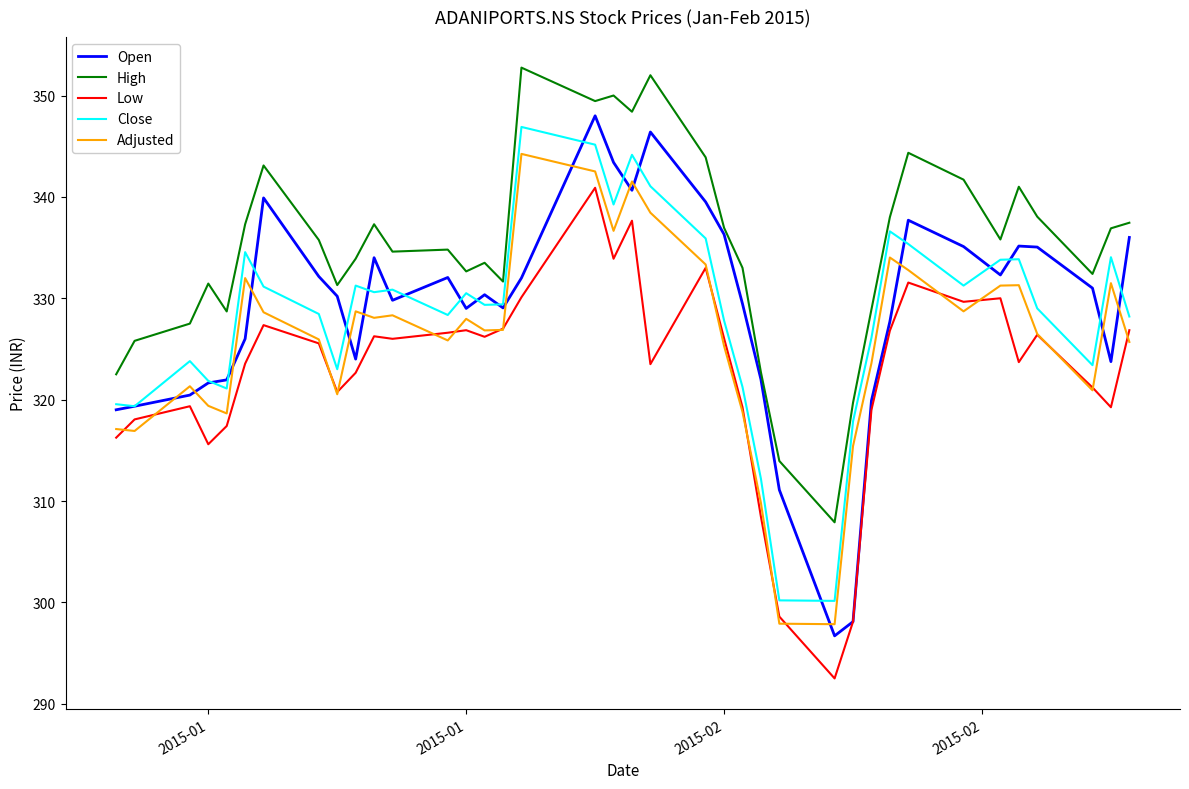

Which series has the largest total across all categories?

High